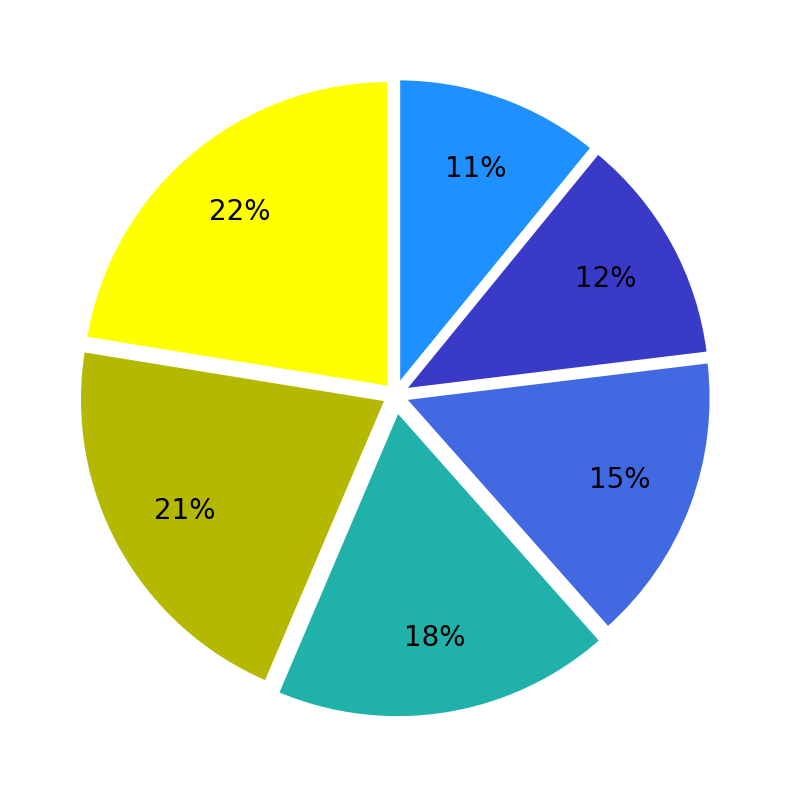

To the nearest percent, what is the average slice percentage?

17%